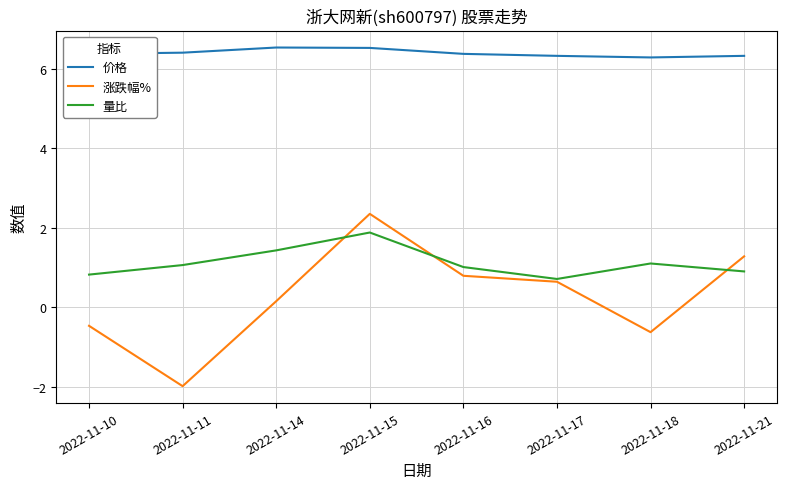

What is the average value of the 涨跌幅% series?

0.3